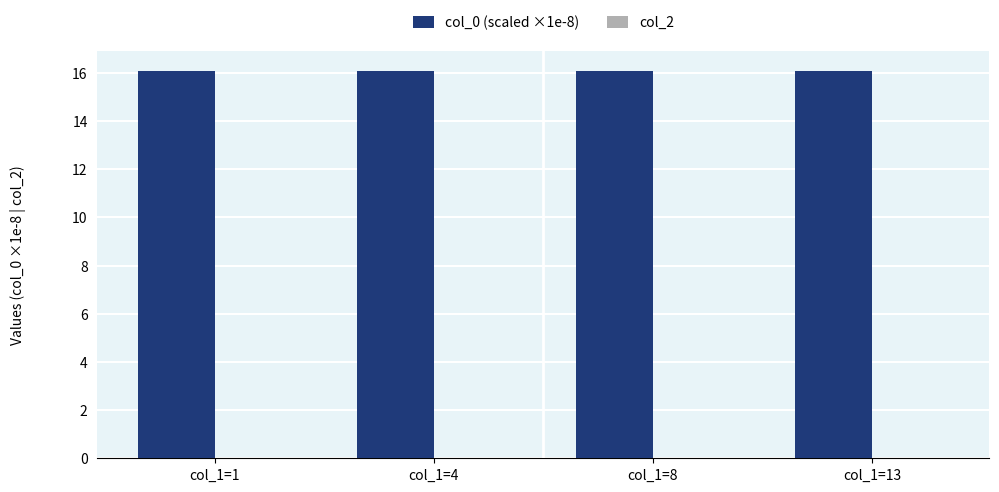

What is the smallest value displayed?

16.1